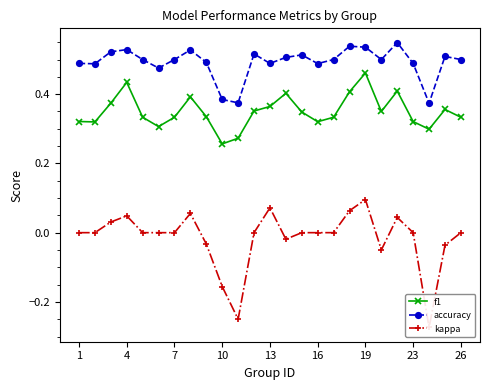

Is this an area chart (filled region under the line)?

No